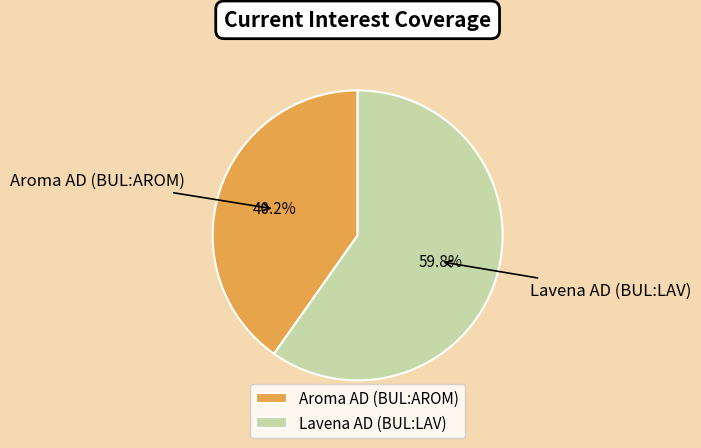

Which category has the biggest portion of the pie?

Lavena AD (BUL:LAV)